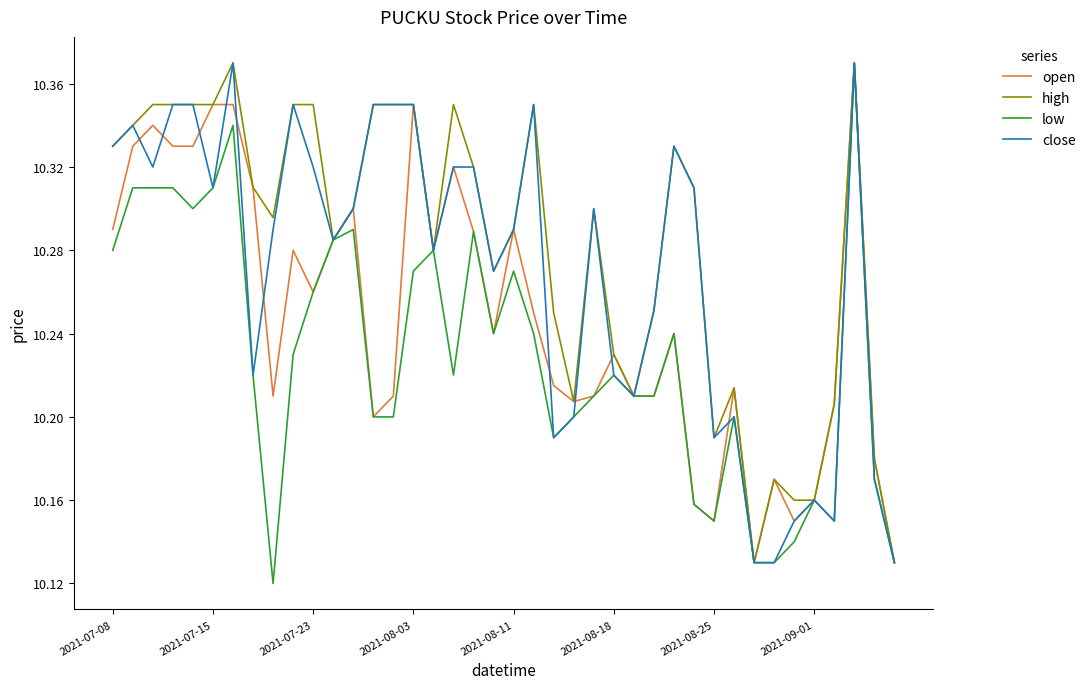

Rank the series by their average value, from lowest to highest.

low, open, close, high